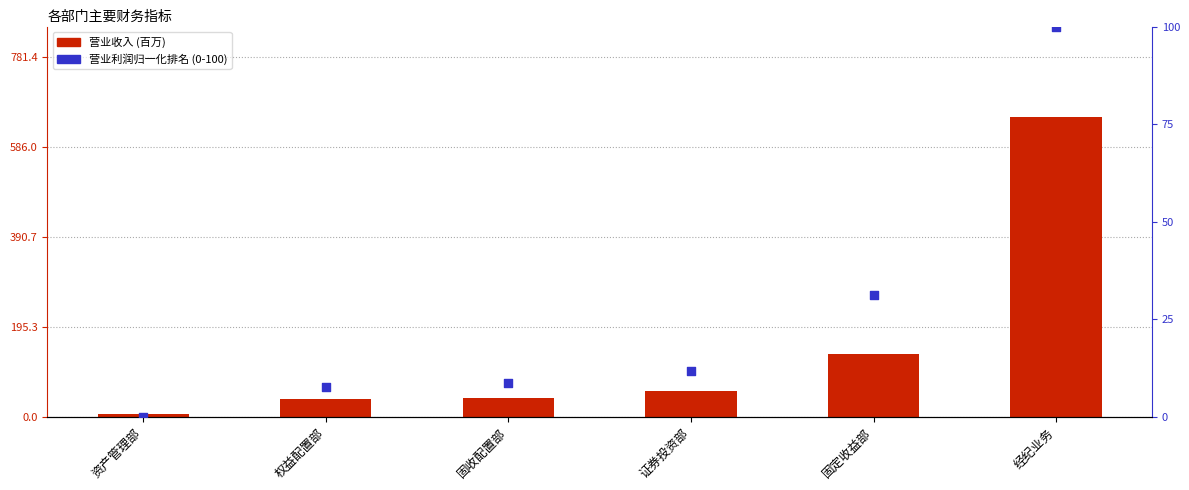

Which series has the largest Y range (max minus min)?

营业收入